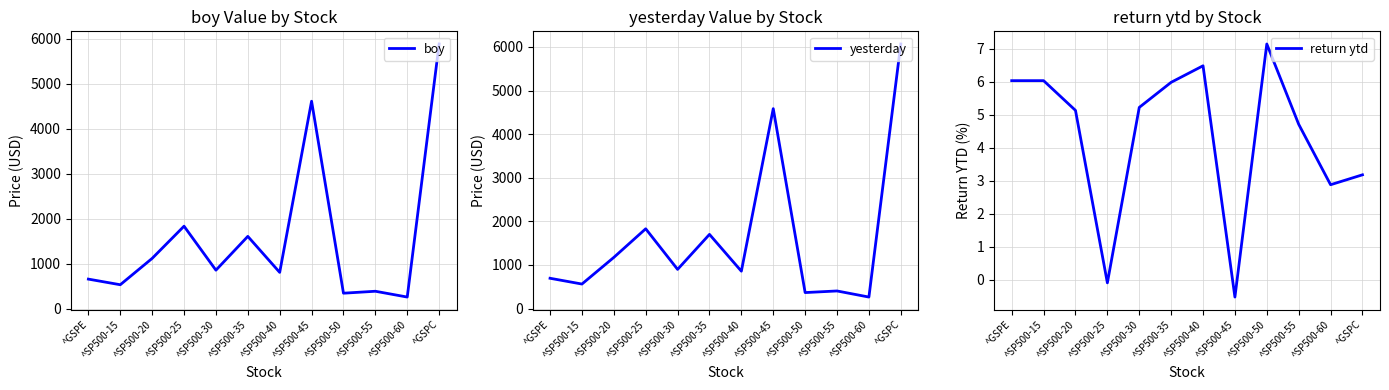

At which label does boy first exceed 853?

^SP500-20